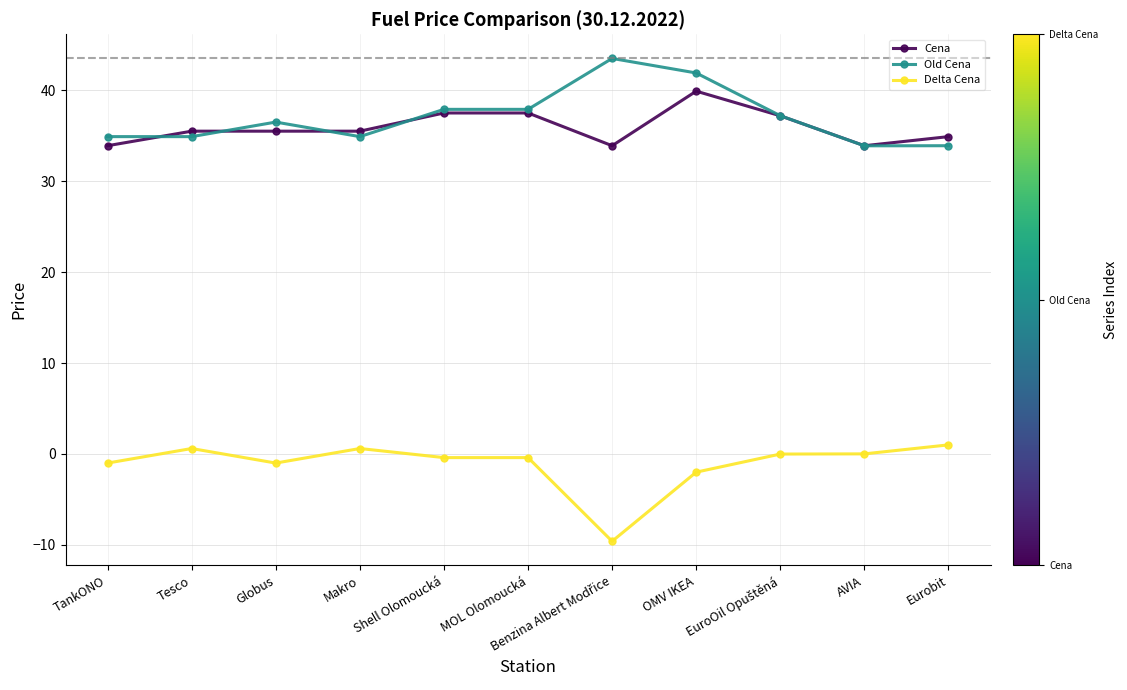

What is the difference between the highest and lowest values at Globus?

37.5